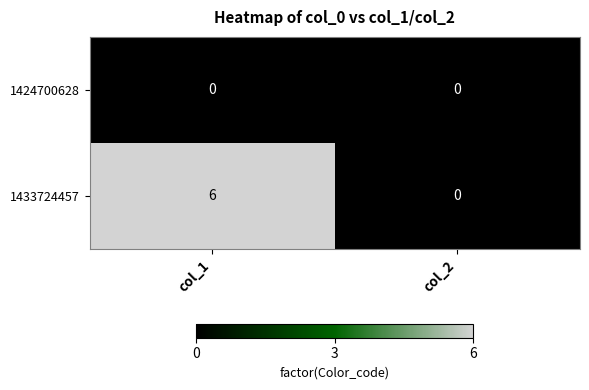

What is the spread (max minus min) of values at col_1?

6